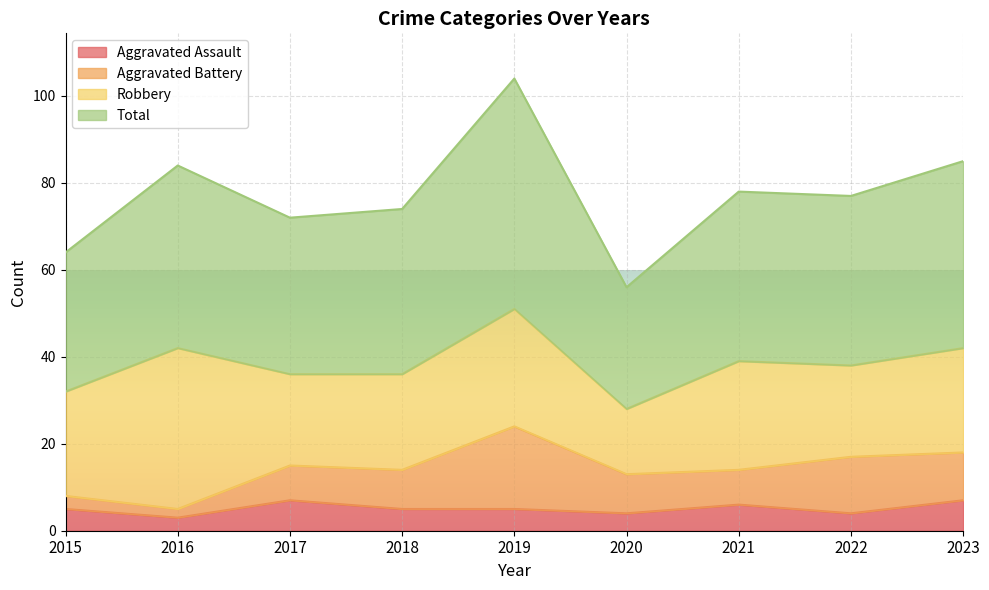

True or false: Aggravated Assault has a value of 5 at 2023.

False